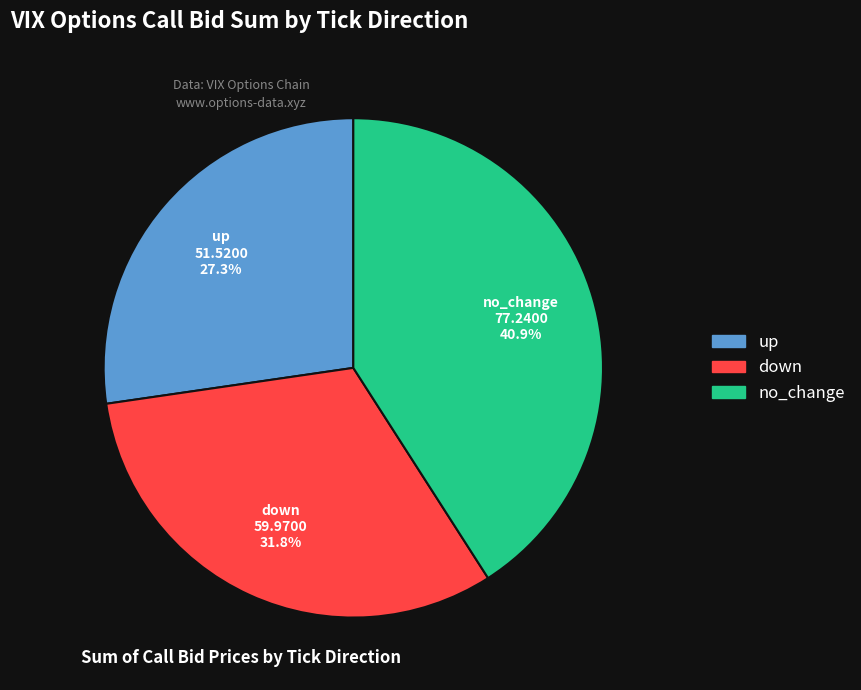

To the nearest percent, what portion does down represent?

32%